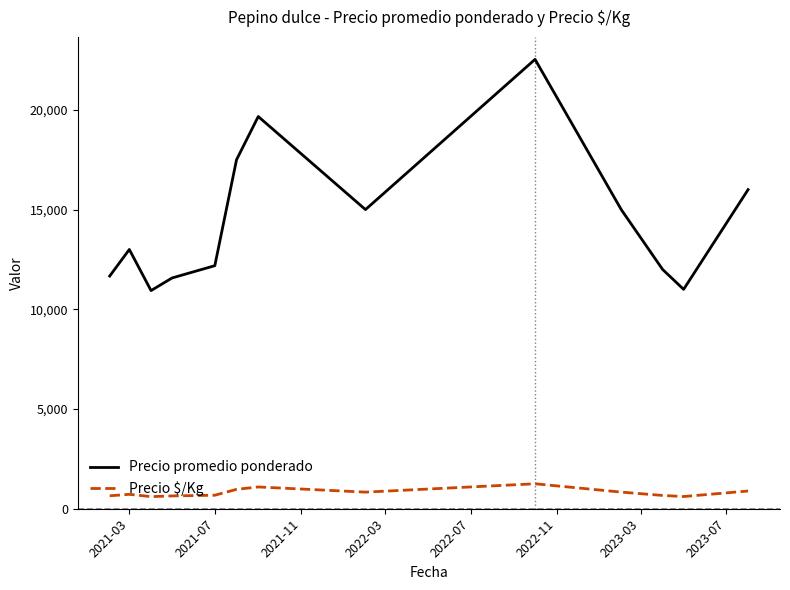

Which series has the largest total across all categories?

Precio promedio ponderado